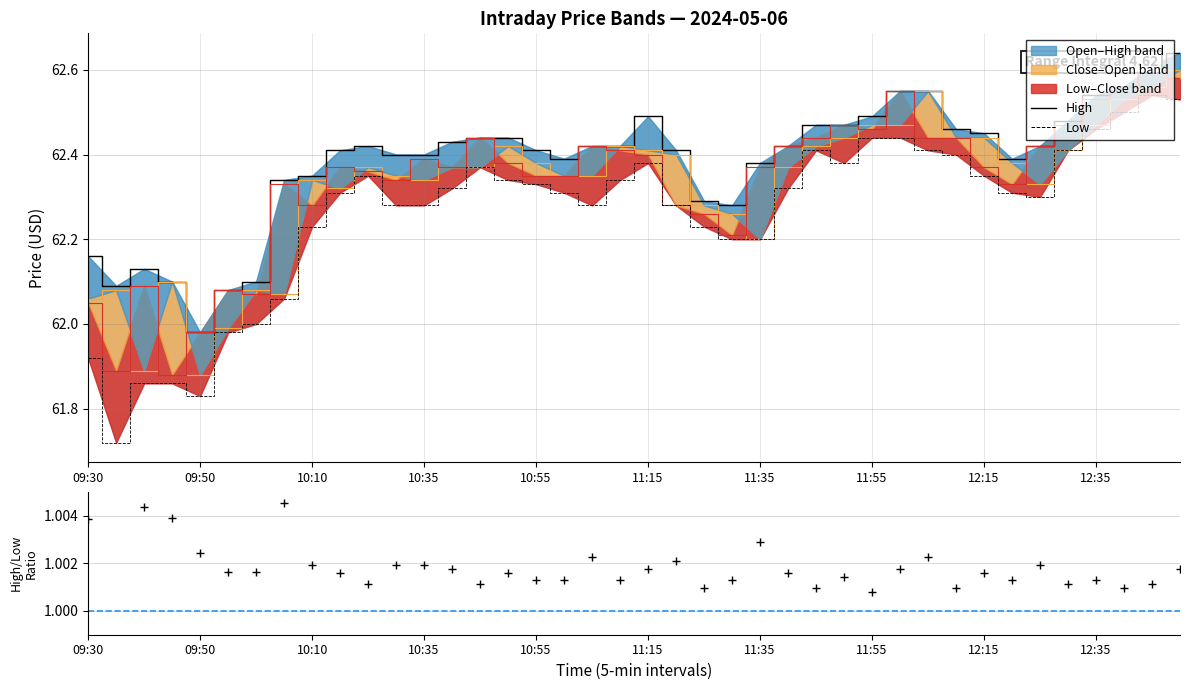

Is the value of Close at 38 greater than the value of High at 32?

Yes